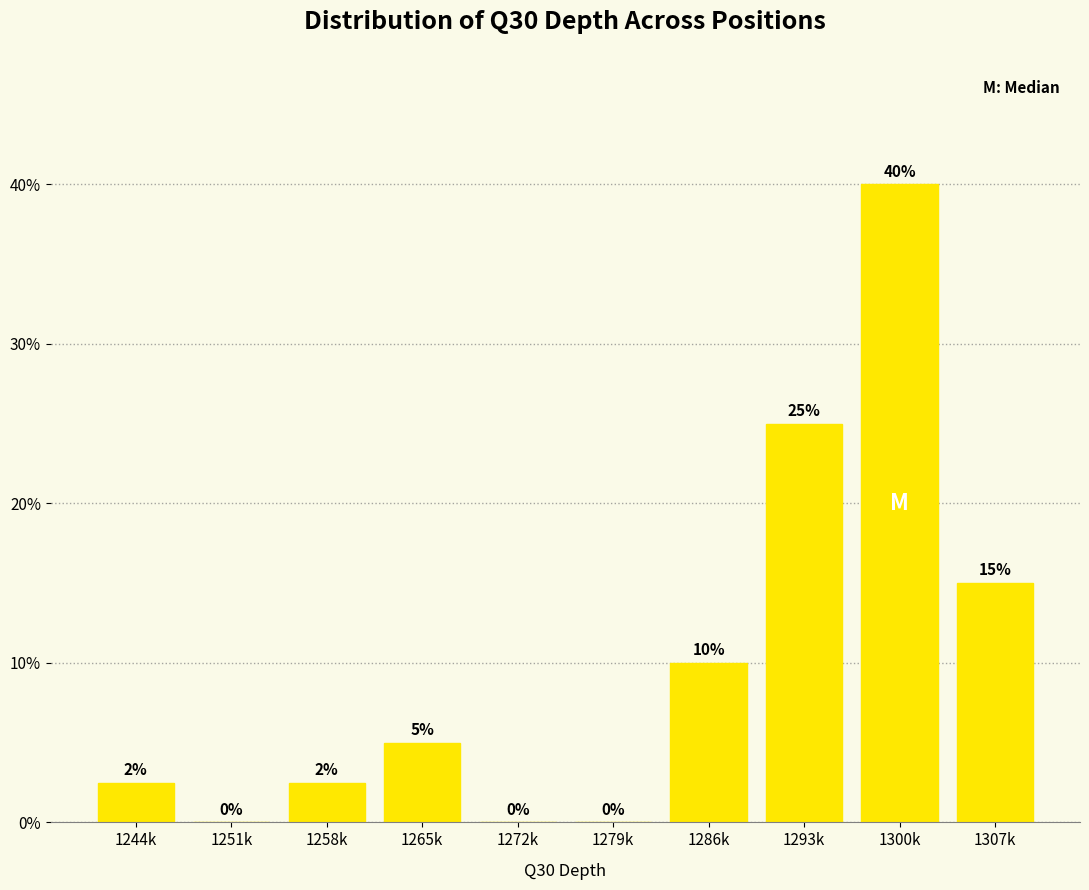

Which label corresponds to the largest value in the chart?

1300k